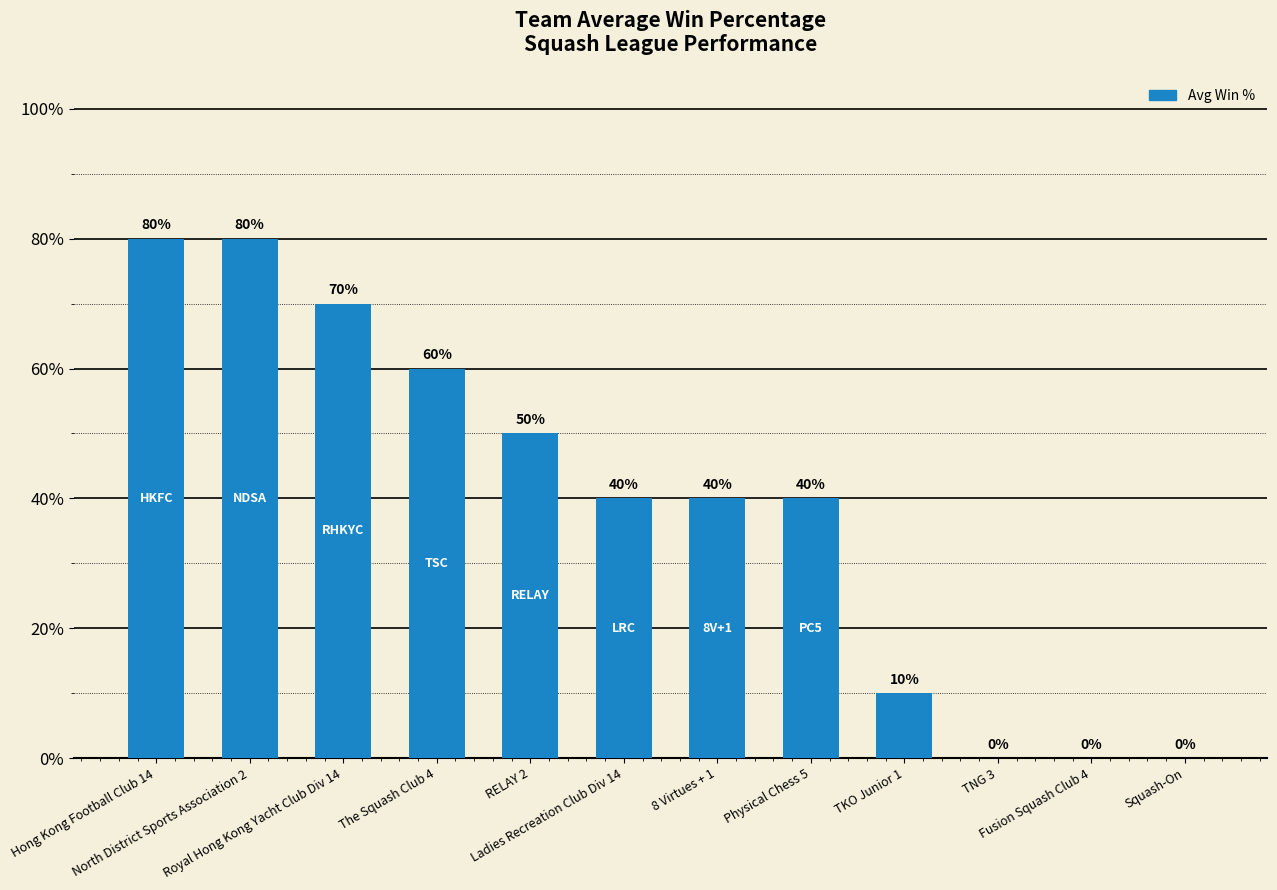

Reading right to left, list all the values displayed in this chart.

0	0	0	10	40	40	40	50	60	70	80	80